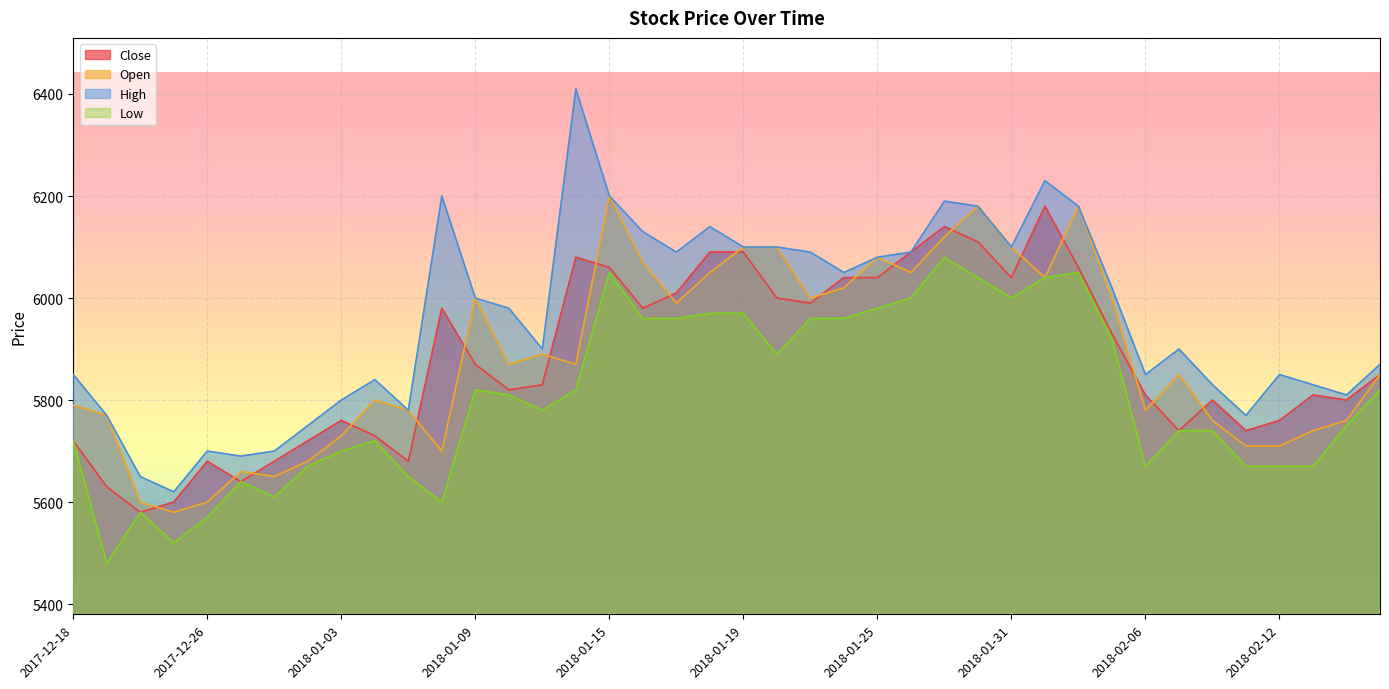

Which series has the widest spread of values?

High